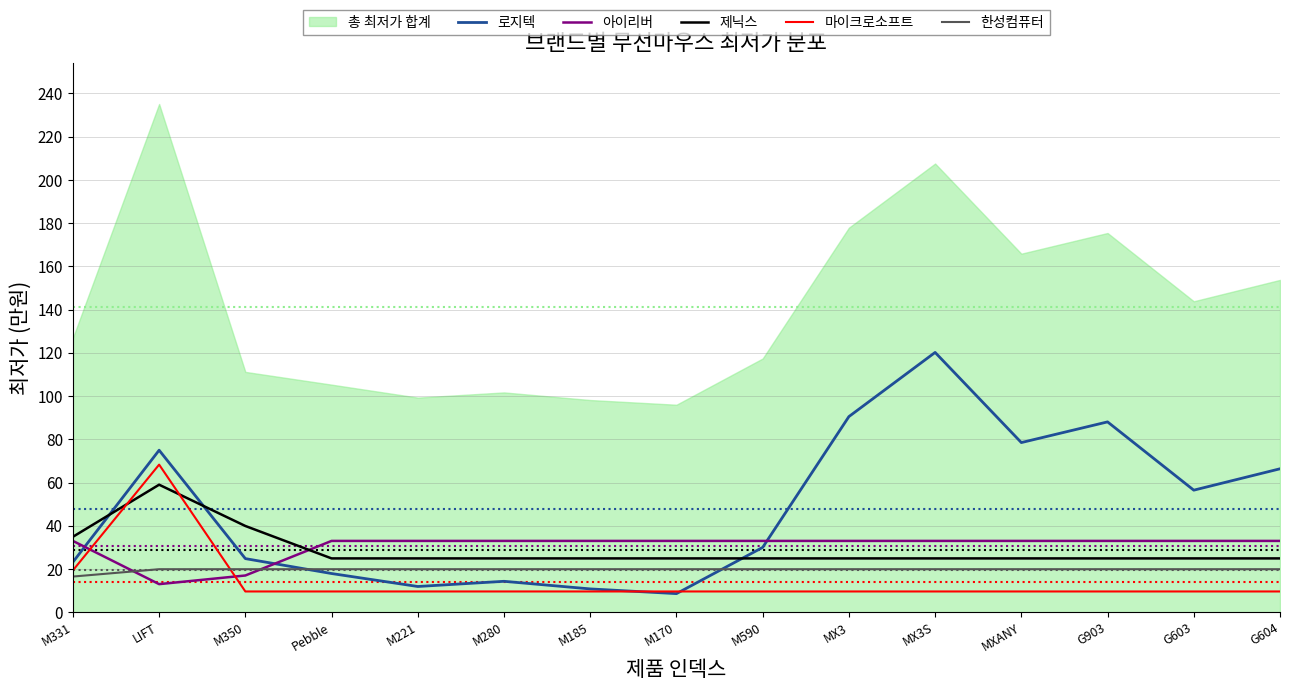

Reading left to right, what are all the values shown in this chart?

로지텍: M331=23.2	LIFT=75.0	M350=24.8	Pebble=17.9	M221=11.9	M280=14.3	M185=10.8	M170=8.6	M590=30.0	MX3=90.5	MX3S=120.2	MXANY=78.5	G903=88.1	G603=56.5	G604=66.4
아이리버: M331=33.0	LIFT=13.0	M350=17.0	Pebble=33.0	M221=33.0	M280=33.0	M185=33.0	M170=33.0	M590=33.0	MX3=33.0	MX3S=33.0	MXANY=33.0	G903=33.0	G603=33.0	G604=33.0
제닉스: M331=34.9	LIFT=59.0	M350=39.9	Pebble=24.9	M221=24.9	M280=24.9	M185=24.9	M170=24.9	M590=24.9	MX3=24.9	MX3S=24.9	MXANY=24.9	G903=24.9	G603=24.9	G604=24.9
마이크로소프트: M331=19.4	LIFT=68.3	M350=9.6	Pebble=9.6	M221=9.6	M280=9.6	M185=9.6	M170=9.6	M590=9.6	MX3=9.6	MX3S=9.6	MXANY=9.6	G903=9.6	G603=9.6	G604=9.6
한성컴퓨터: M331=16.5	LIFT=19.9	M350=19.9	Pebble=19.9	M221=19.9	M280=19.9	M185=19.9	M170=19.9	M590=19.9	MX3=19.9	MX3S=19.9	MXANY=19.9	G903=19.9	G603=19.9	G604=19.9